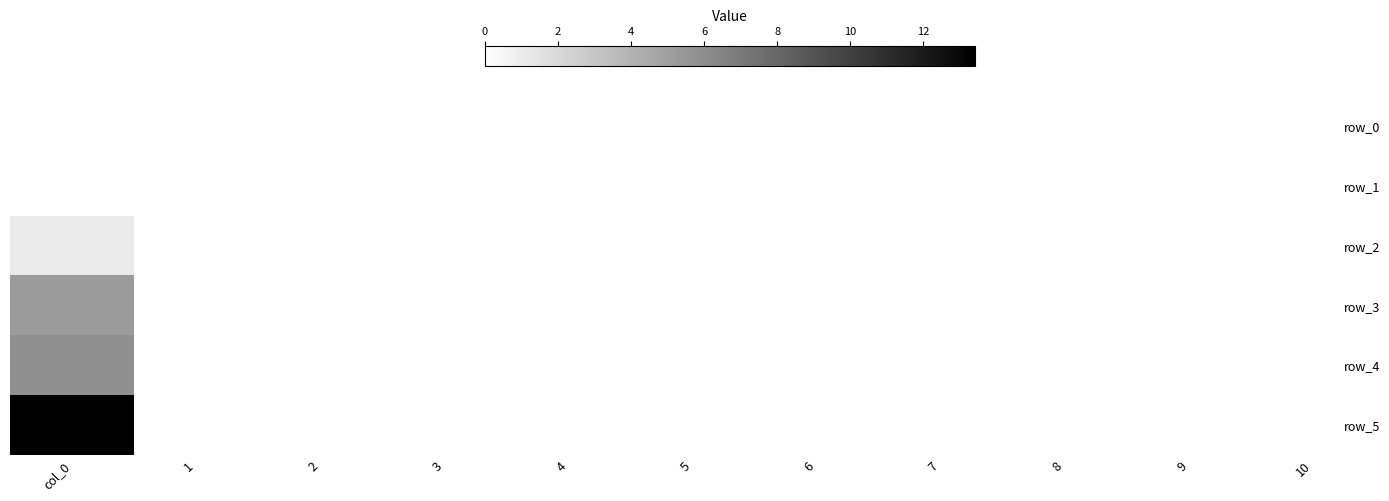

Which category has the highest value in the row_1 series?

col_0